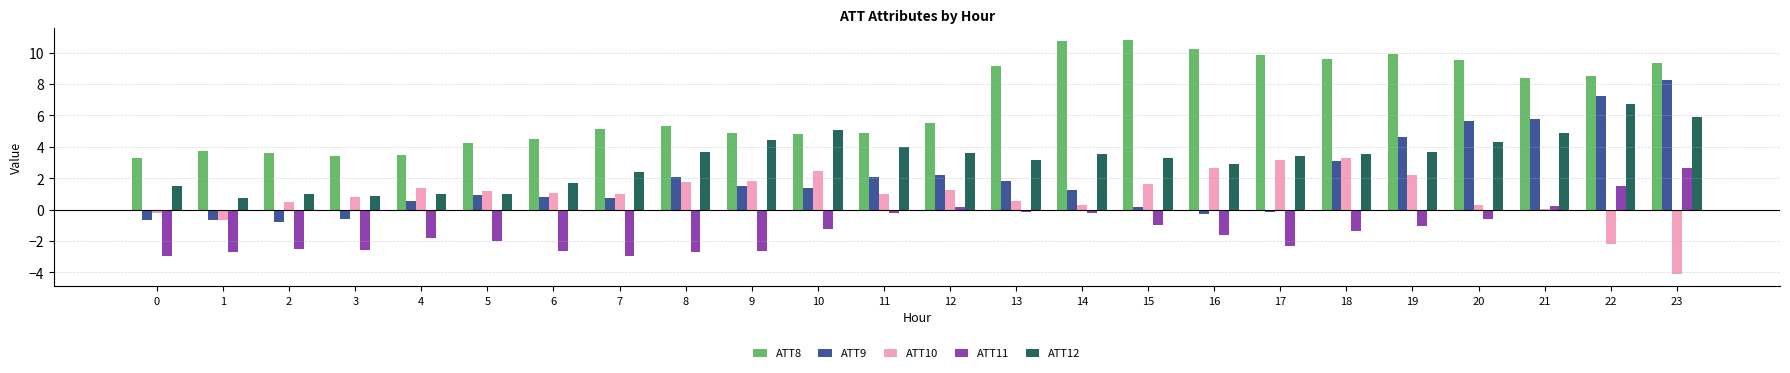

The ATT10 series shows 1.0 at 6. True or false?

True